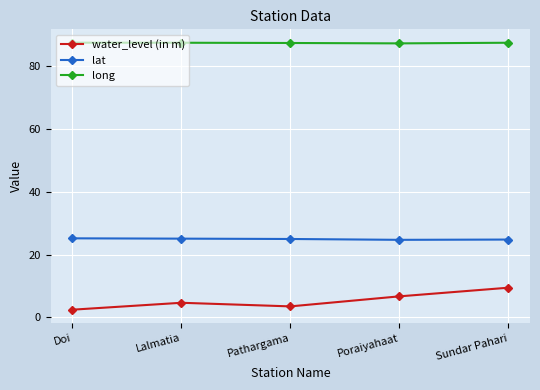

Which series has the largest total across all categories?

long